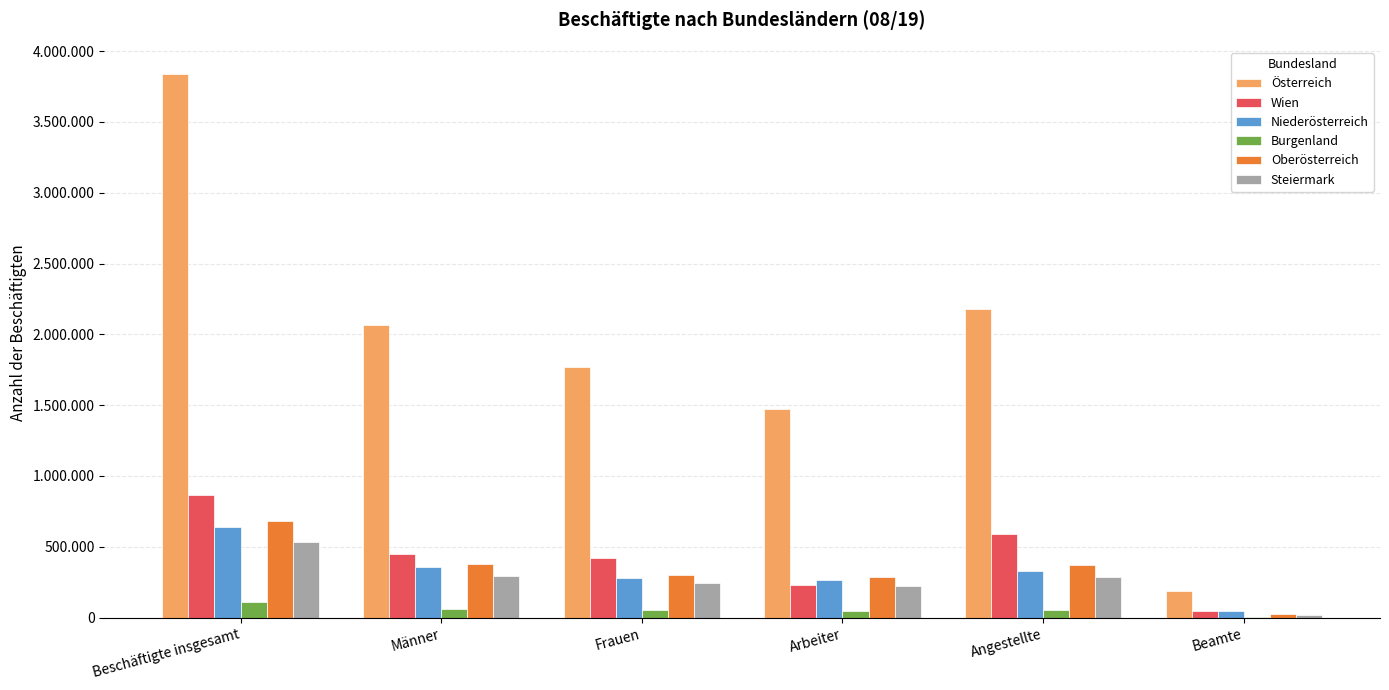

True or false: Steiermark has a value of 289430 at Angestellte.

True